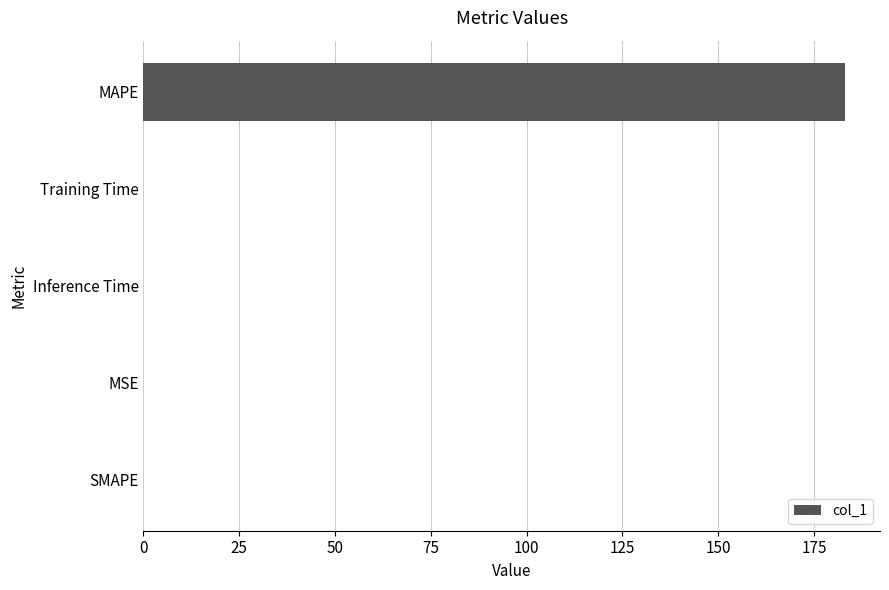

Are the bars grouped side by side (vs. stacked)?

No